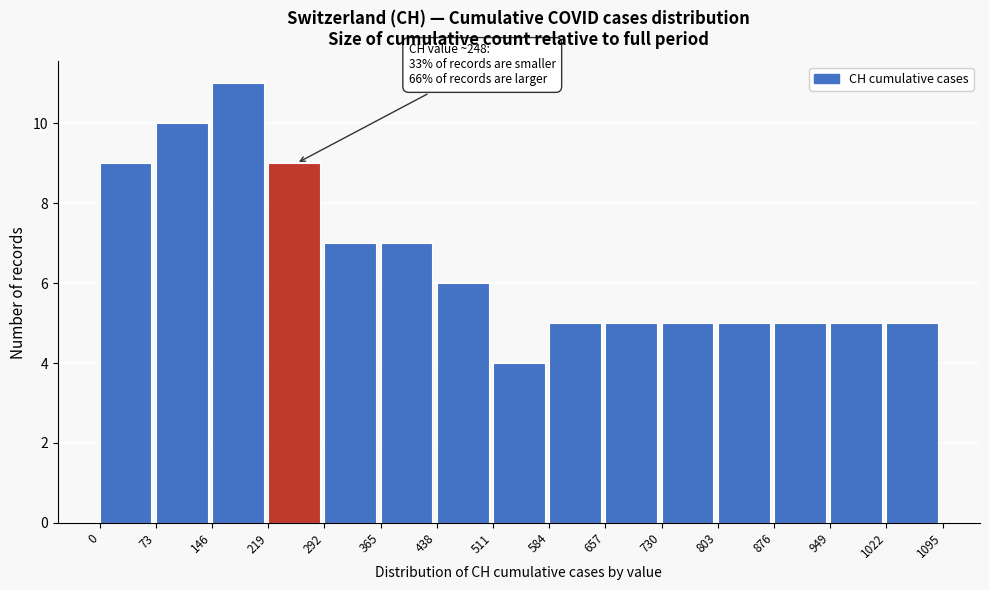

Over which range of the x-axis is the bar tallest?

146 to 219